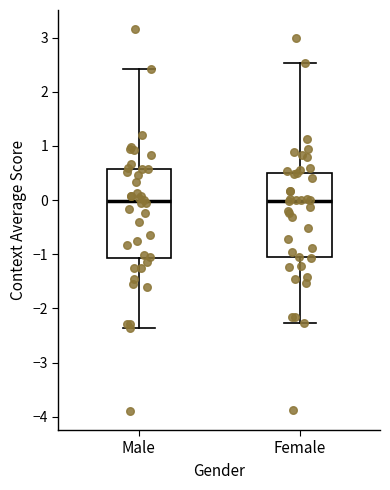

Reading left to right, read every box against the y-axis: the position of its median line, the range the box covers, and the ends of its whiskers. The values are not printed on the chart, so give them approximately, as read against the axis.

Male: median 0.0, box -1.1 to 0.6, whiskers -2.4 to 2.4
Female: median 0.0, box -1.1 to 0.5, whiskers -2.3 to 2.5